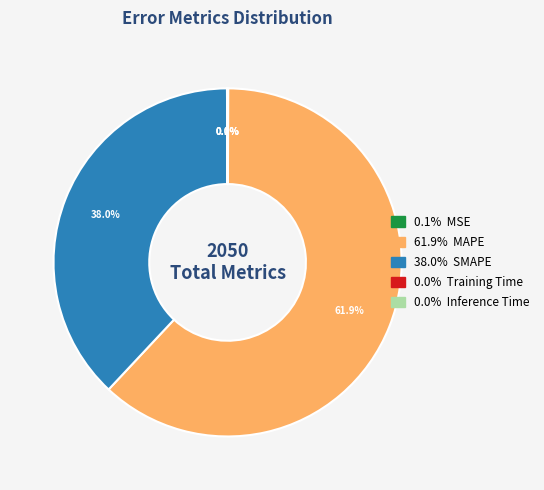

Is there a majority slice in this chart?

Yes